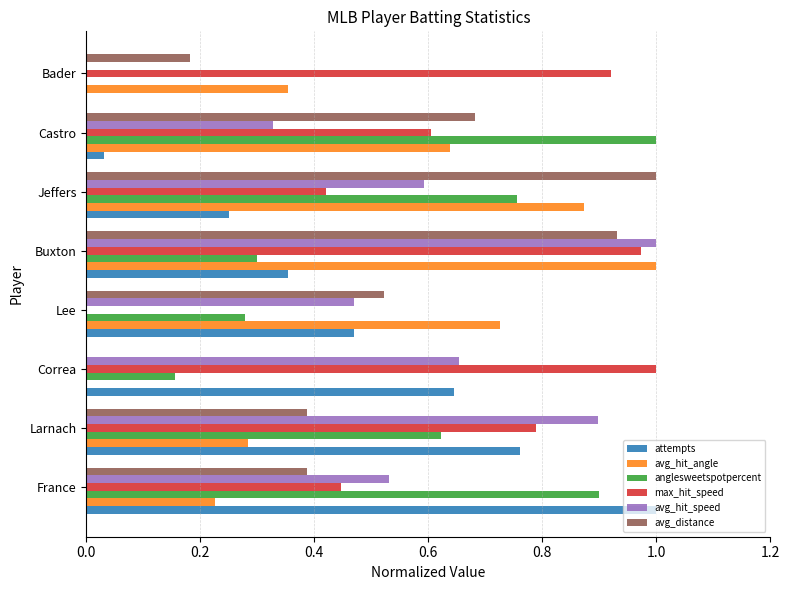

What is the total value across all series at Larnach?

3.7